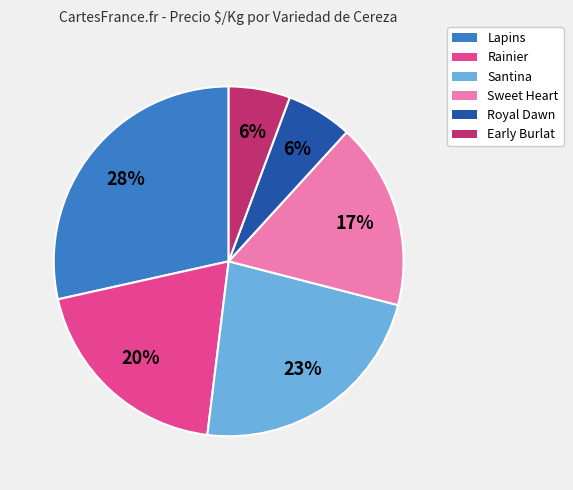

Is it true that Lapins is 28% of the pie?

True